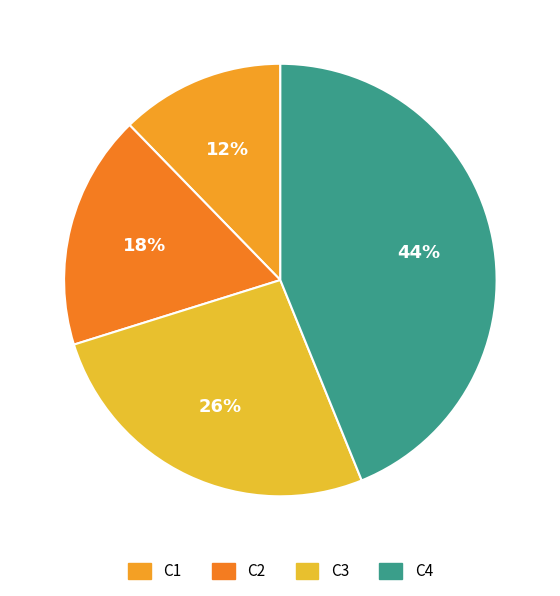

What percentage do C3 and C2 together represent?

43.9%